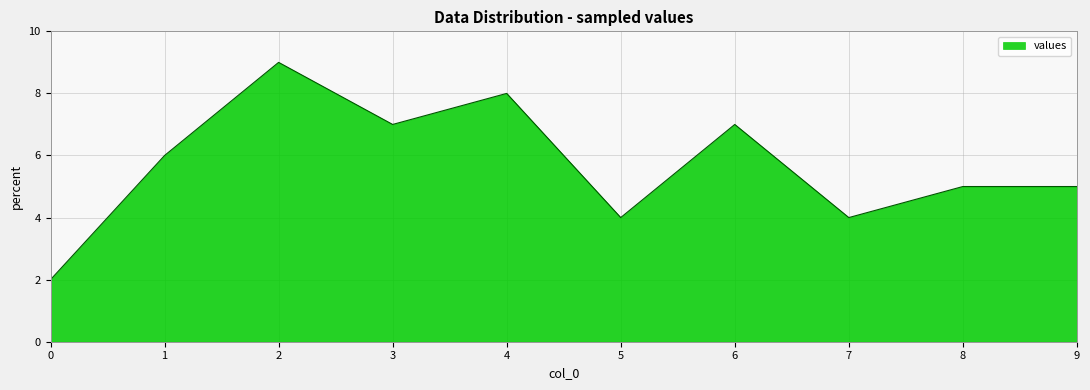

What is the difference between the maximum and minimum values?

7